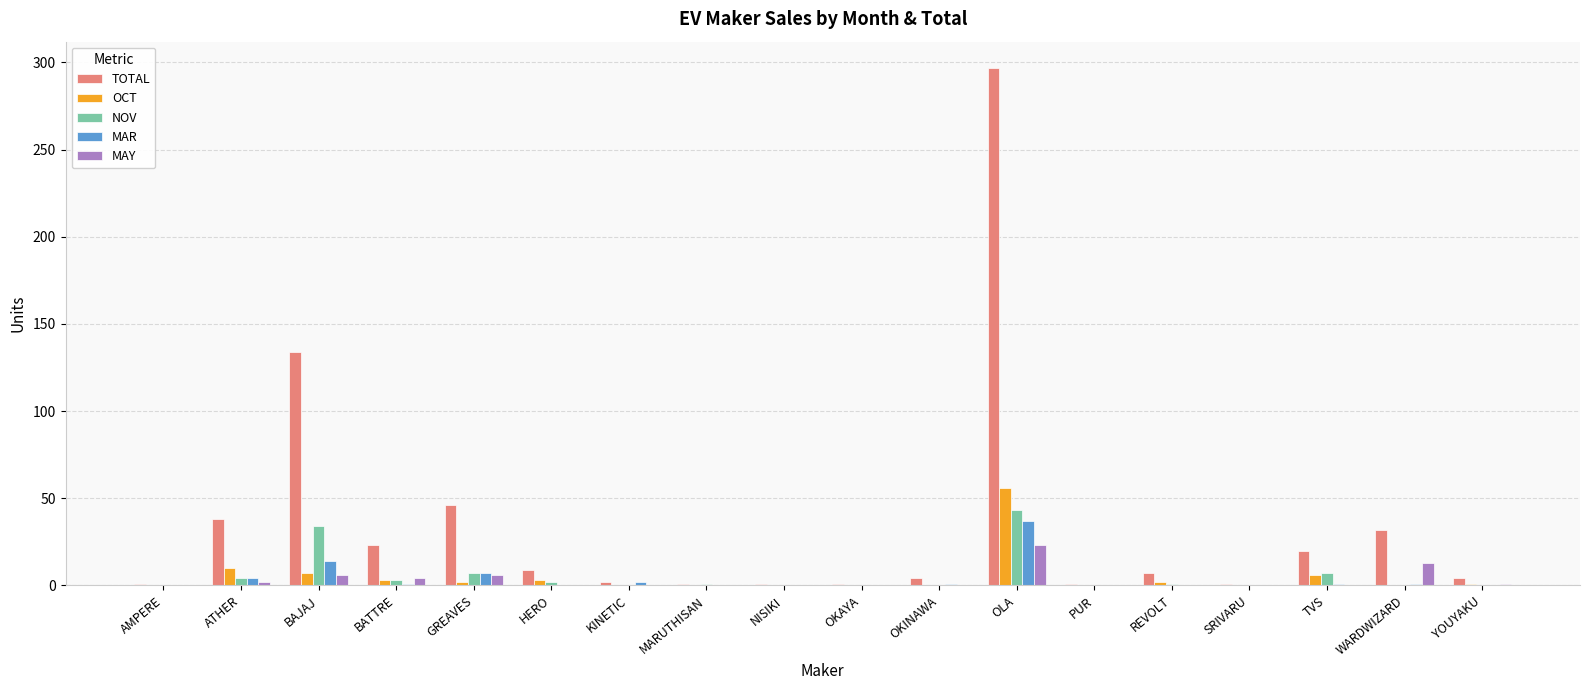

Which label corresponds to the largest value in the chart?

OLA